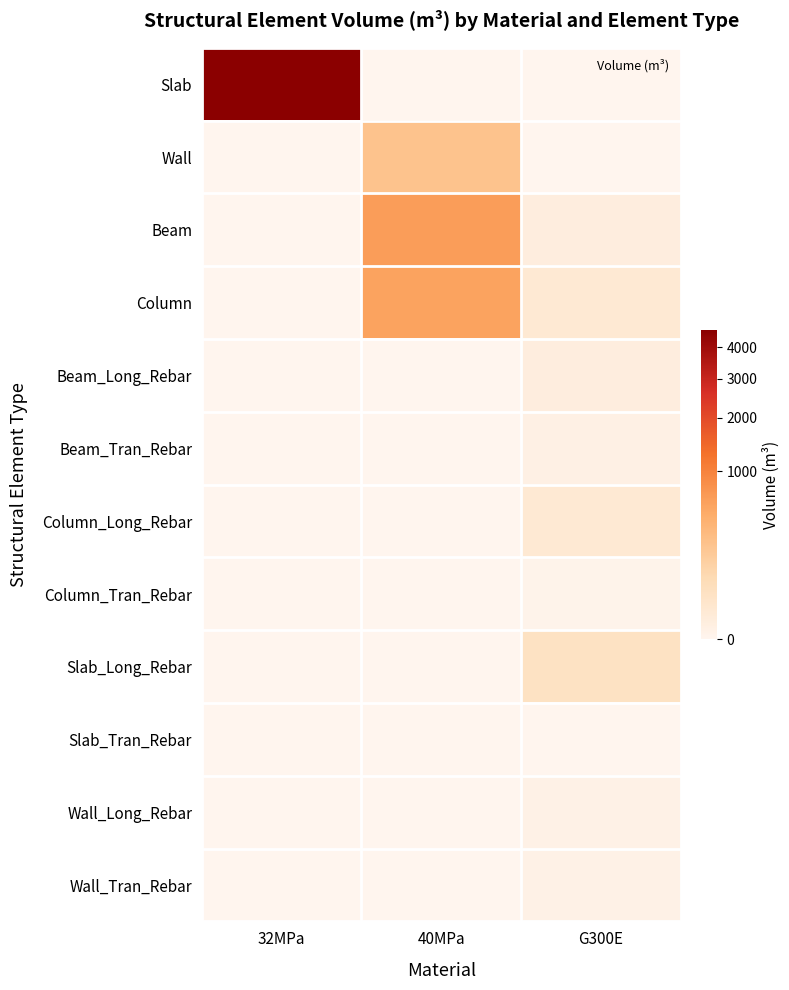

Reading left to right, what are all the values shown in this chart?

Slab: 32MPa=4606.1	40MPa=0.0	G300E=0.0
Wall: 32MPa=0.0	40MPa=243.6	G300E=0.0
Beam: 32MPa=0.0	40MPa=645.5	G300E=3.8
Column: 32MPa=0.0	40MPa=571.6	G300E=12.3
Beam_Long_Rebar: 32MPa=0.0	40MPa=0.0	G300E=3.8
Beam_Tran_Rebar: 32MPa=0.0	40MPa=0.0	G300E=0.9
Column_Long_Rebar: 32MPa=0.0	40MPa=0.0	G300E=12.3
Column_Tran_Rebar: 32MPa=0.0	40MPa=0.0	G300E=0.1
Slab_Long_Rebar: 32MPa=0.0	40MPa=0.0	G300E=37.9
Slab_Tran_Rebar: 32MPa=0.0	40MPa=0.0	G300E=0.0
Wall_Long_Rebar: 32MPa=0.0	40MPa=0.0	G300E=0.7
Wall_Tran_Rebar: 32MPa=0.0	40MPa=0.0	G300E=0.7